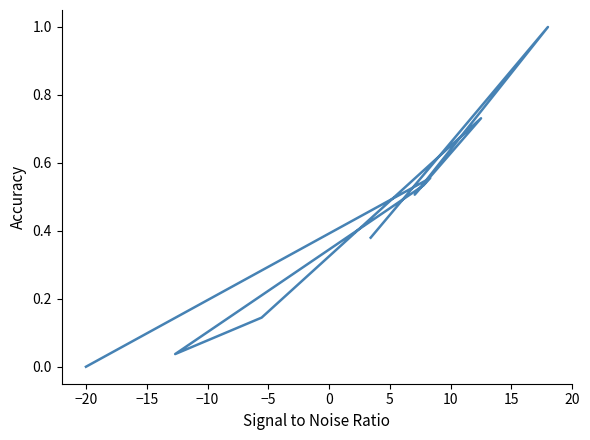

The chart shows a value of -0.3 at −20. True or false?

False